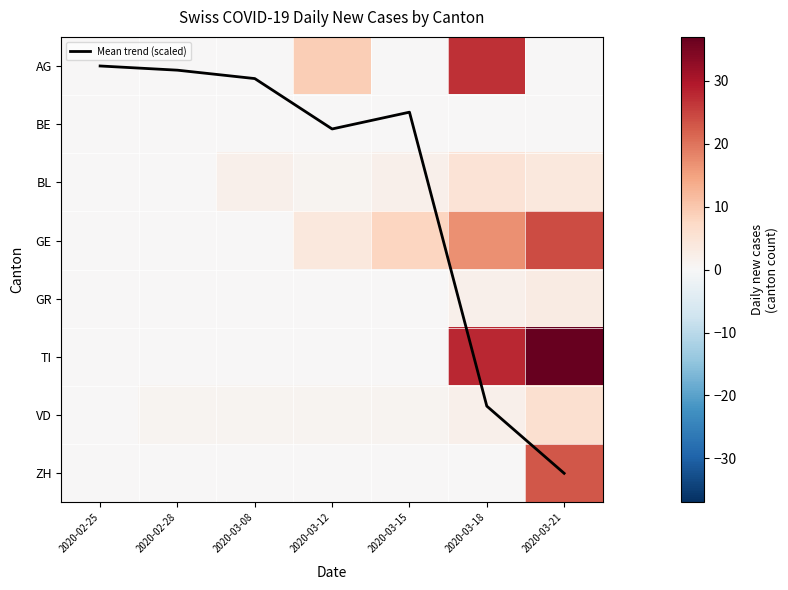

What is the total value across all series at 2020-03-08?

3.2